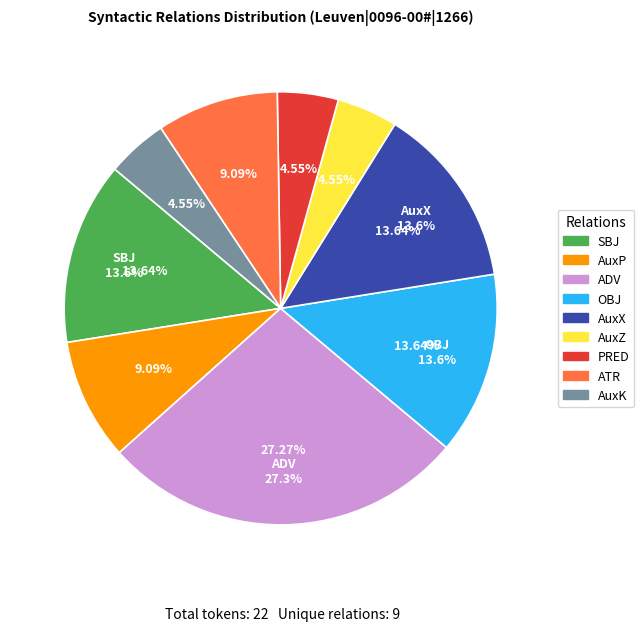

To the nearest percent, what portion does PRED represent?

5%